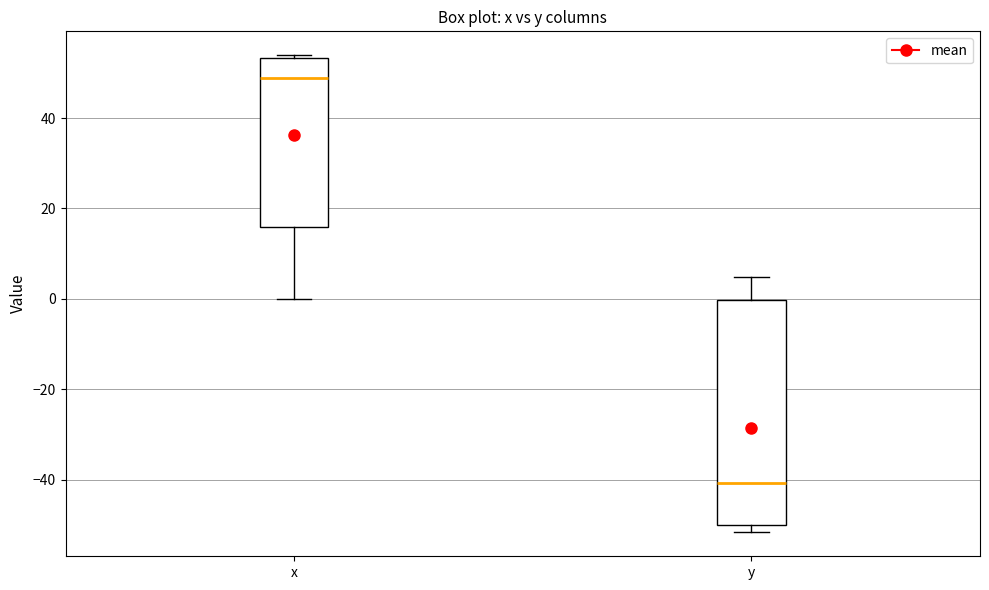

Where is the lower edge of the box for x on the y-axis? The values are not printed on the chart, so give them approximately, as read against the axis.

16